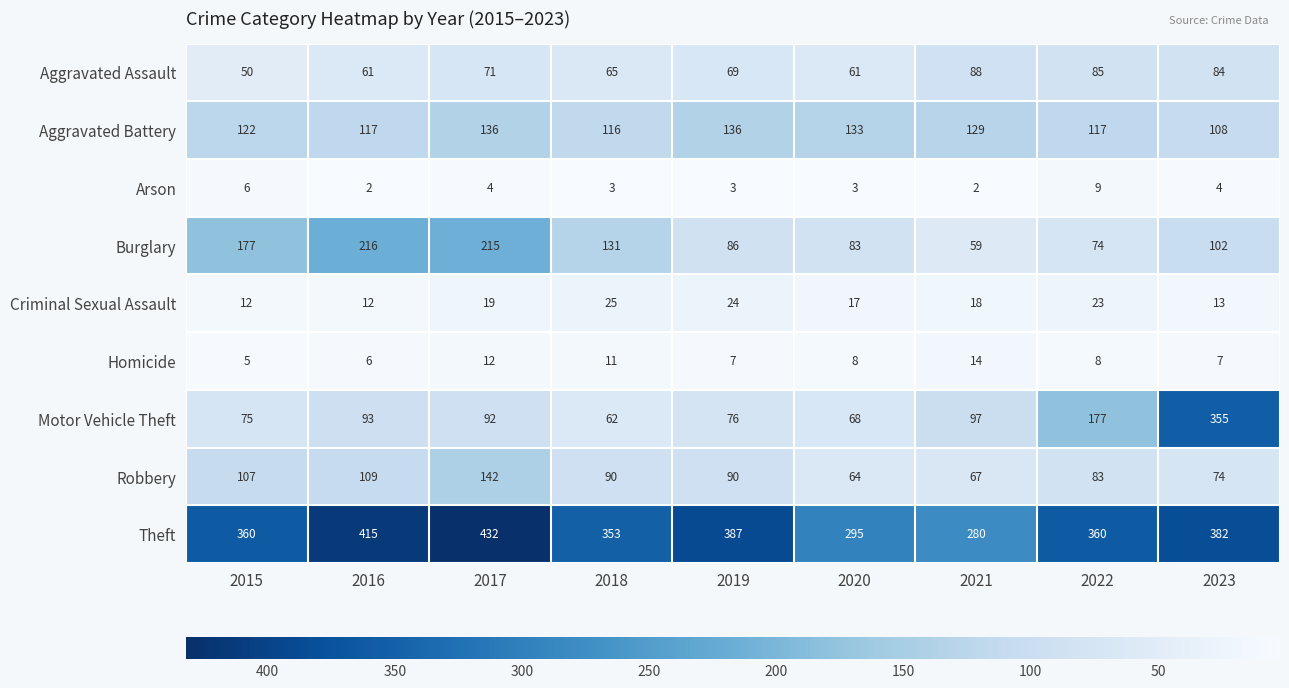

Which series has the largest total across all categories?

Theft